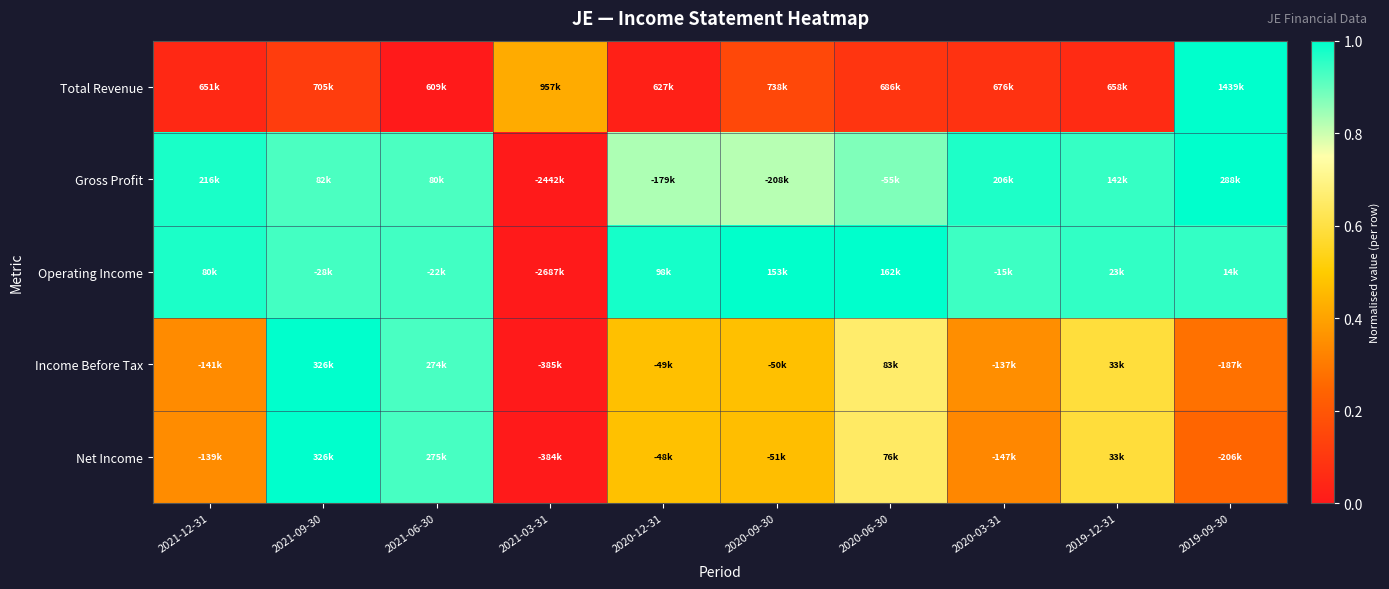

Count the number of data series in this chart.

5